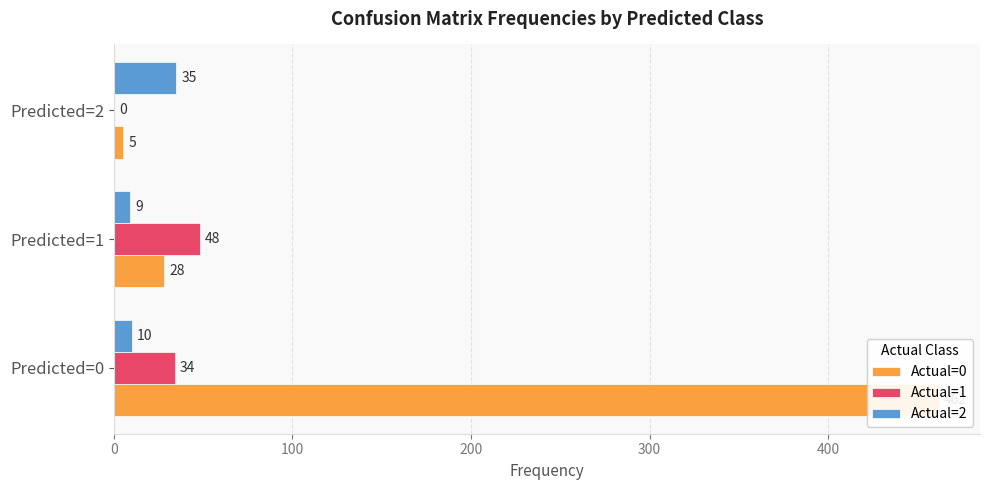

What is the value of the Actual=2 bar at the 3rd from the left?

35